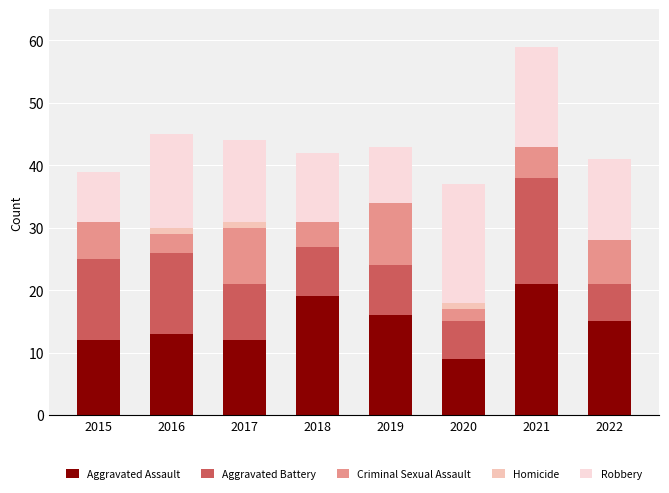

Which category has the highest value in the Aggravated Assault series?

2021